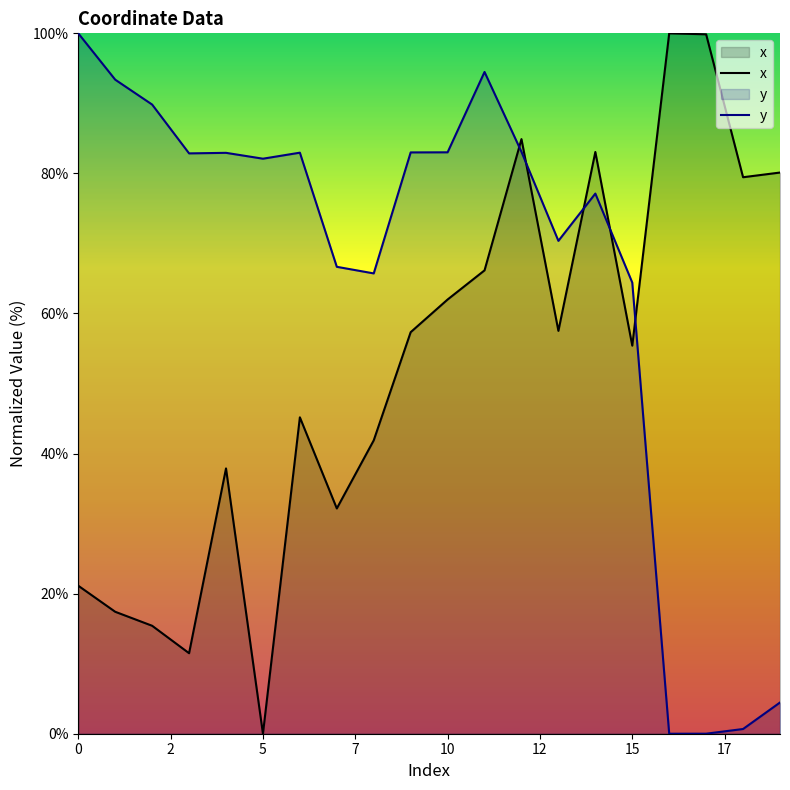

How many lines are shown in the chart?

2